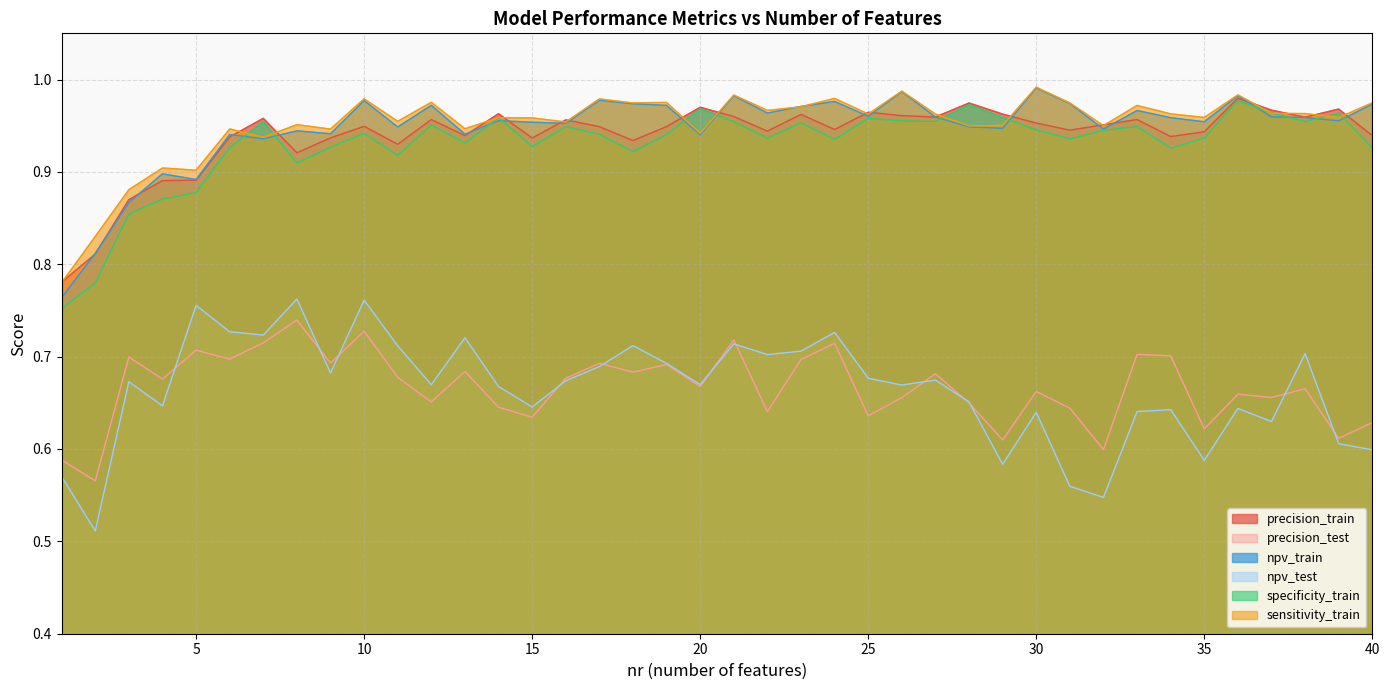

True or false: precision_test has a value of 0.7 at 34.

True